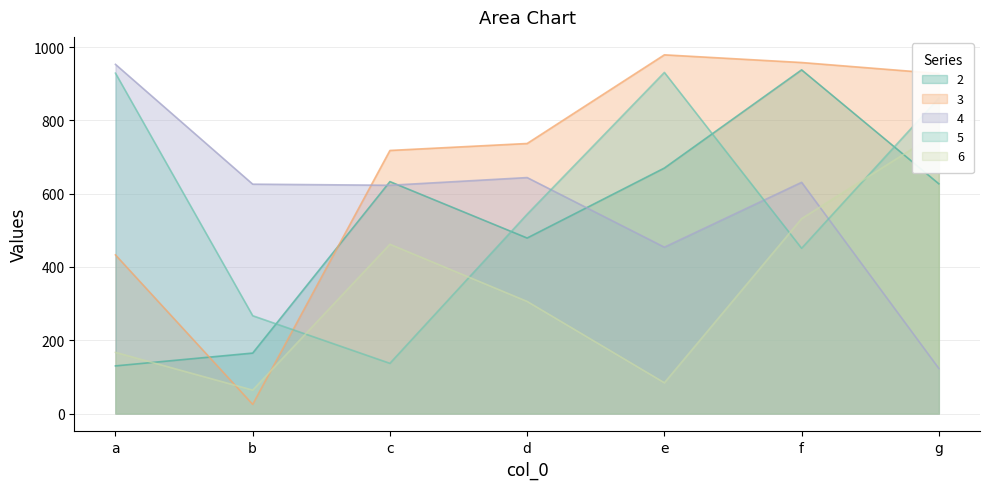

How many values in the 2 series exceed 627?

3